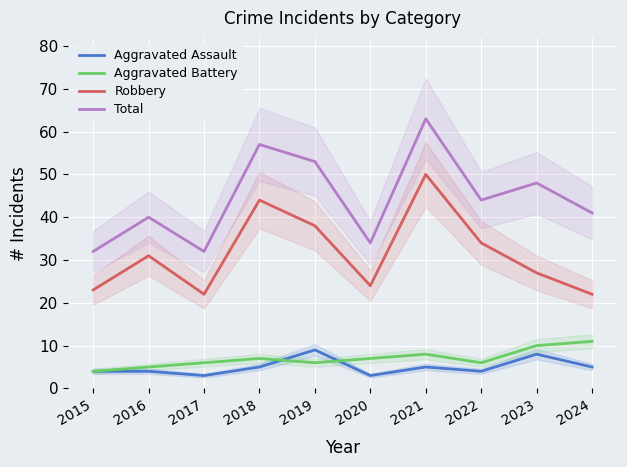

True or false: Total and Aggravated Battery cross at least once.

False